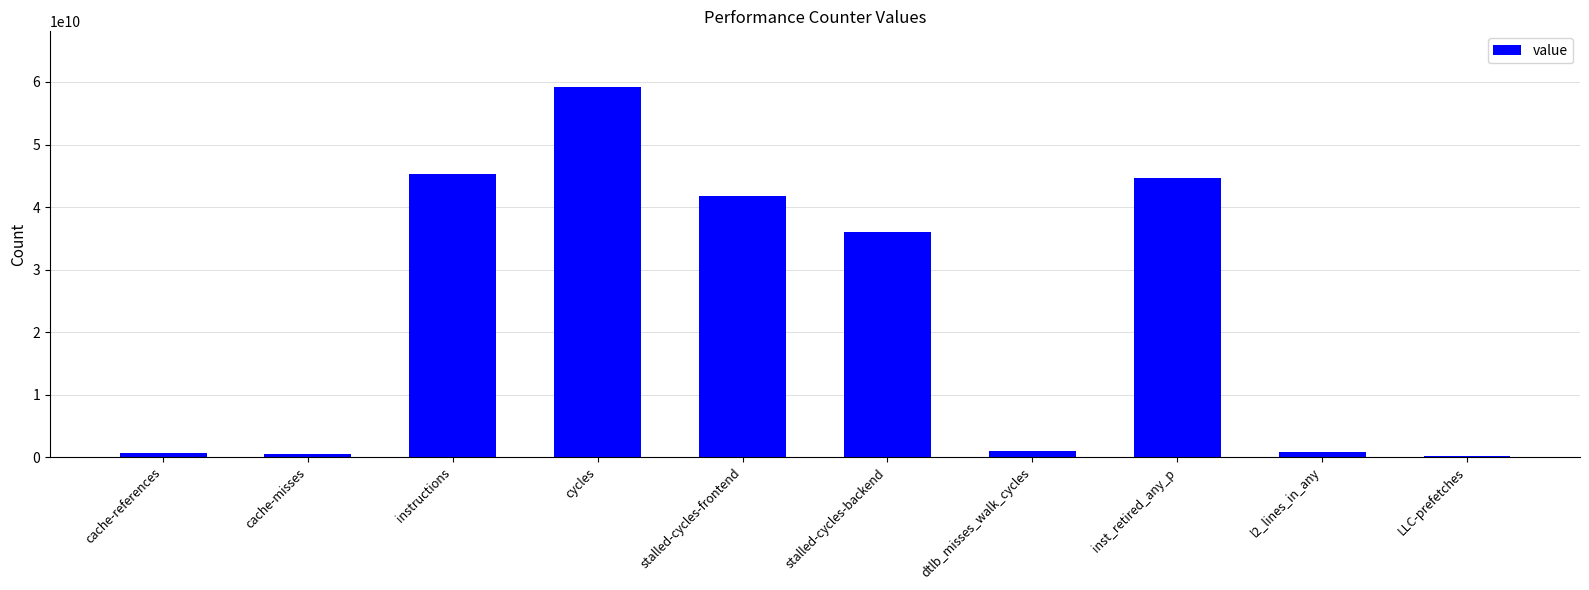

Between dtlb_misses_walk_cycles and LLC-prefetches, which is larger?

dtlb_misses_walk_cycles